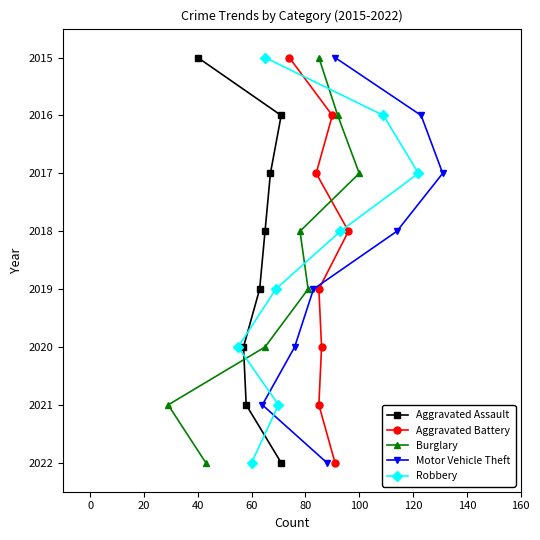

How many Motor Vehicle Theft values are between 2017 and 2021?

5